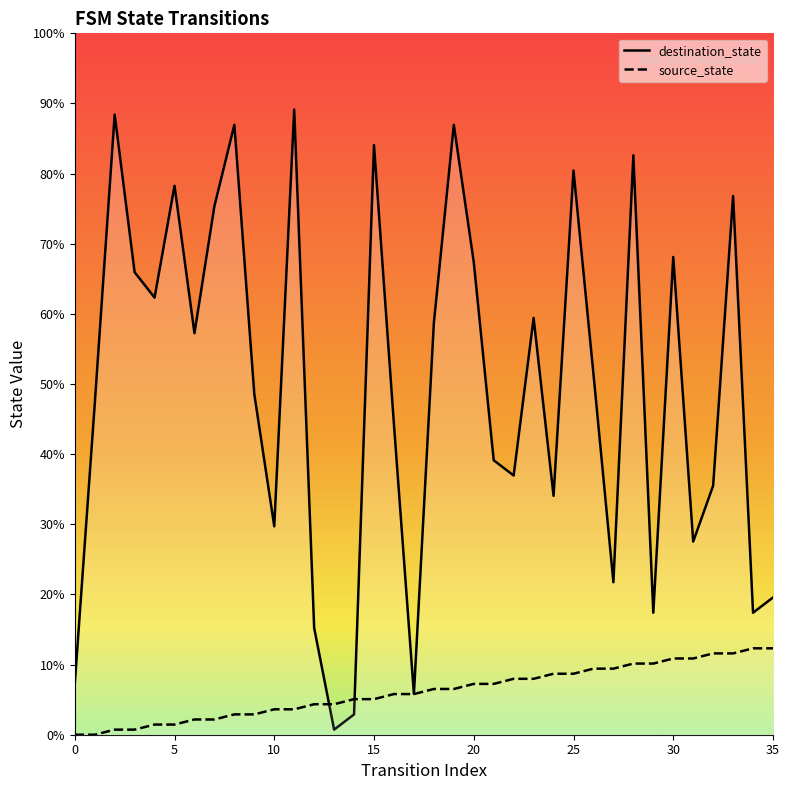

Reading left to right, list all the values displayed in this chart.

destination_state: 10	65	122	91	86	108	79	104	120	67	41	123	21	1	4	116	61	8	81	120	93	54	51	82	47	111	71	30	114	24	94	38	49	106	24	27
source_state: 0	0	1	1	2	2	3	3	4	4	5	5	6	6	7	7	8	8	9	9	10	10	11	11	12	12	13	13	14	14	15	15	16	16	17	17